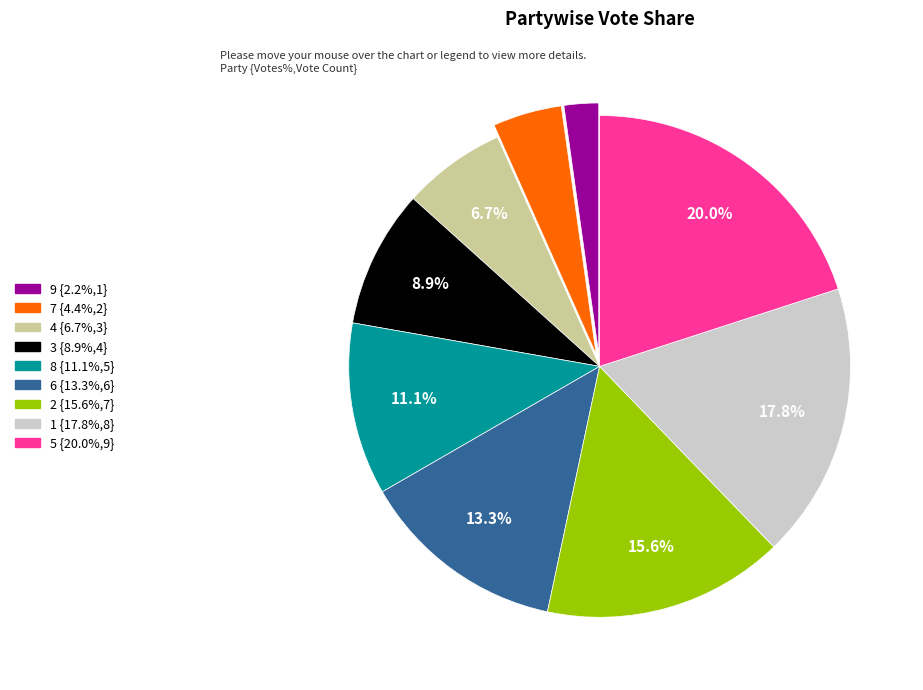

What is the ratio of the value at 6 to the value at 9?

6.0